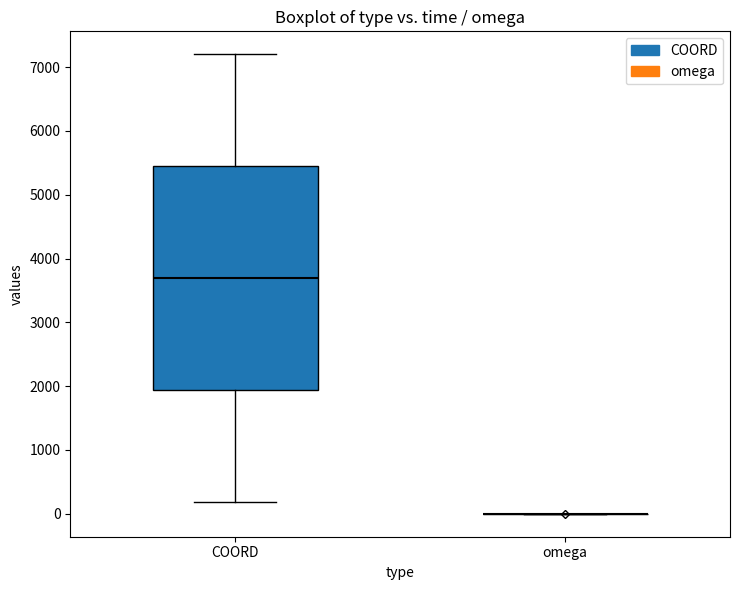

Reading left to right, read every box against the y-axis: the position of its median line, the range the box covers, and the ends of its whiskers. The values are not printed on the chart, so give them approximately, as read against the axis.

COORD: median 3700, box 1900 to 5400, whiskers 200 to 7200
omega: box collapsed to a line at 0, whiskers 0 to 0